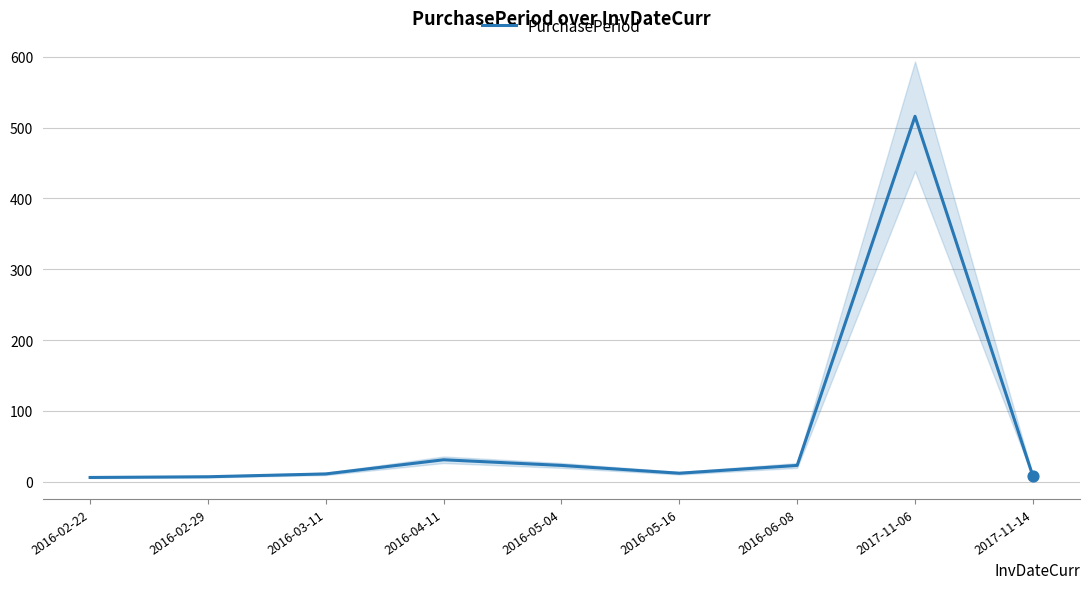

What is the change in value from 2016-02-29 to 2017-11-14?

+1